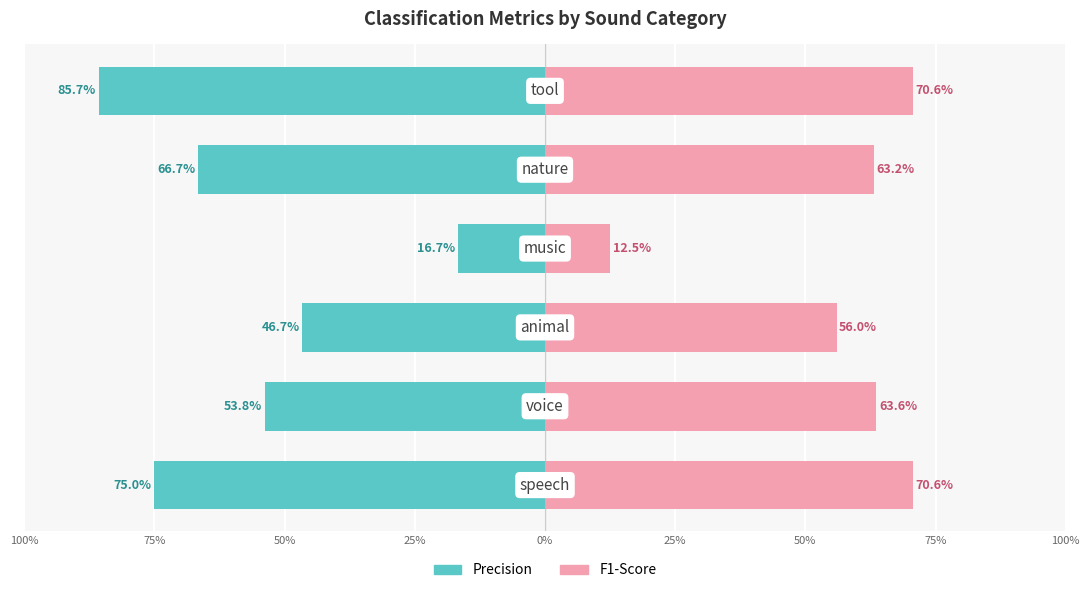

Which series has the widest spread of values?

precision